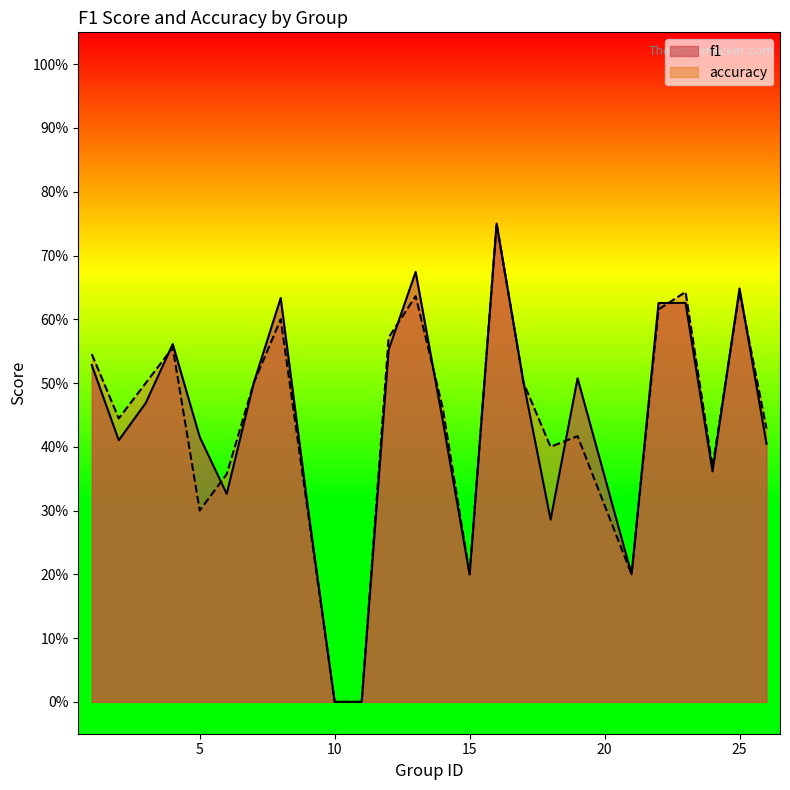

What is the difference between the accuracy values at 25 and 9?

0.3